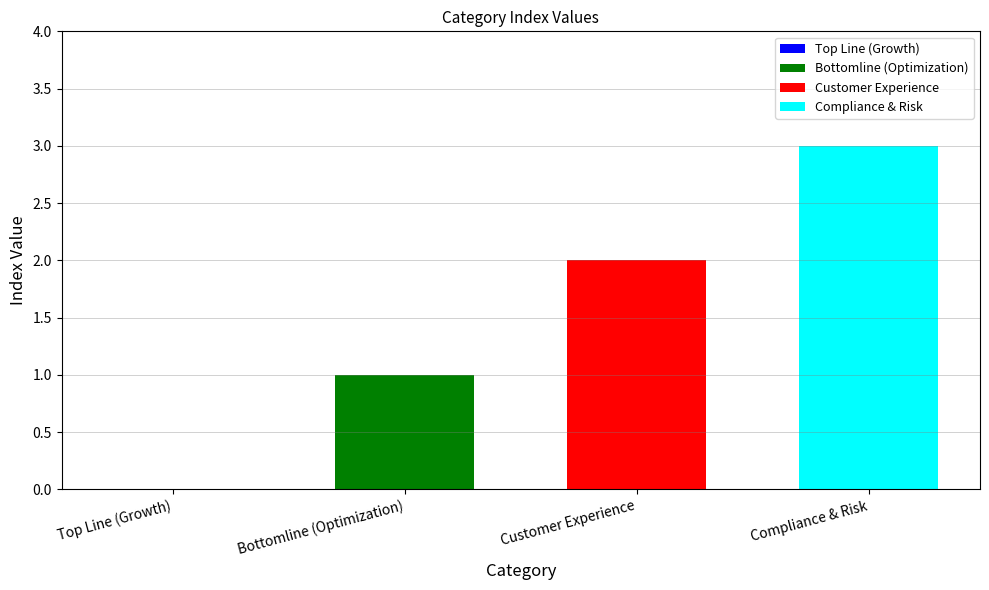

True or false: Customer Experience has a value of 2 at Customer Experience.

True